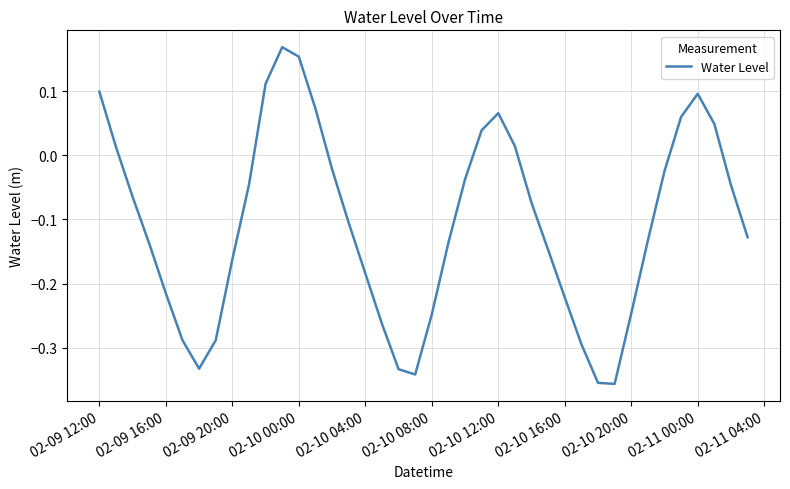

What is the difference between the maximum and minimum values?

0.5